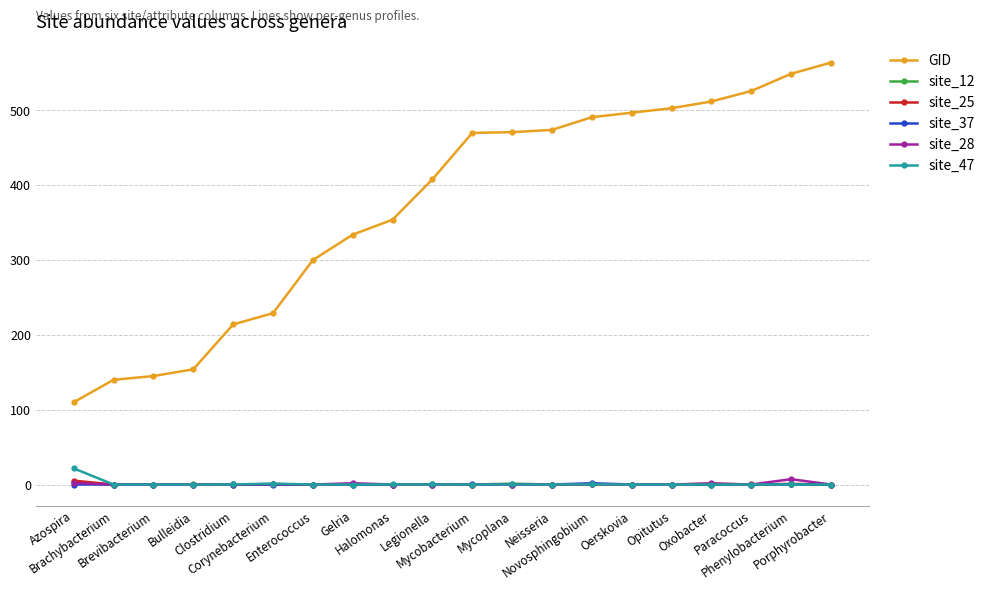

What is the average value of the site_37 series?

0.1